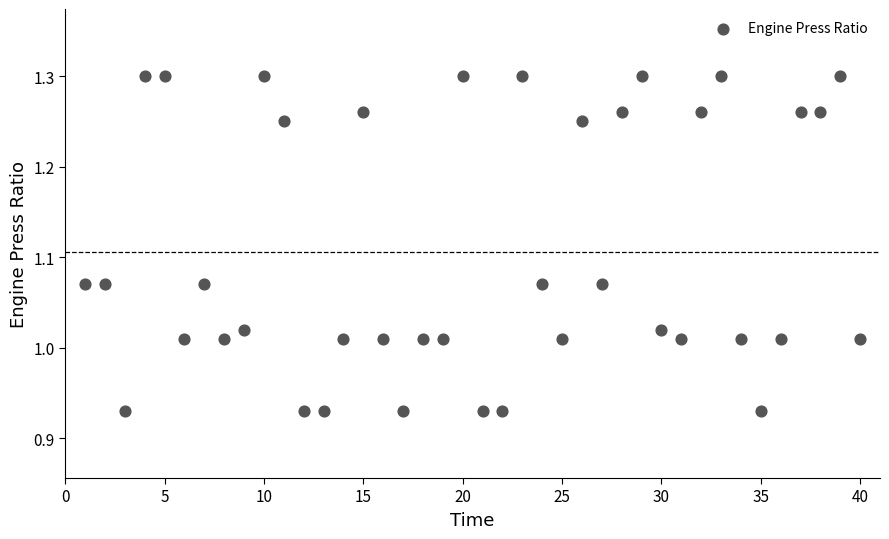

What is the range of Y values (max minus min)?

0.4